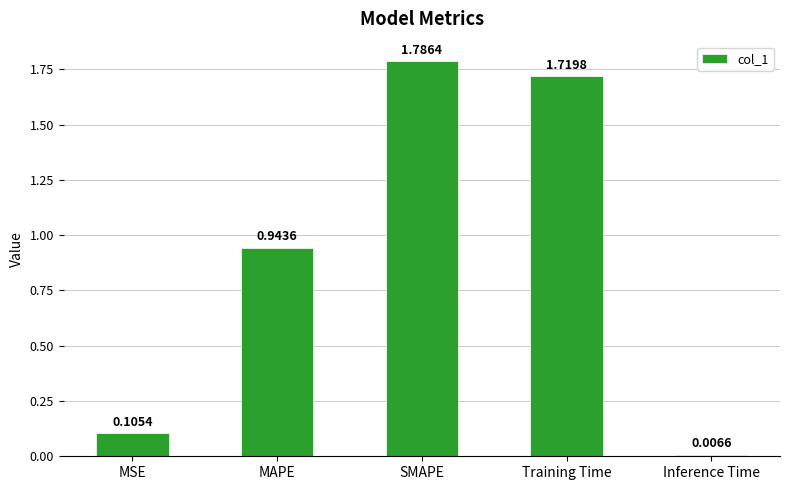

What is the change in value from MSE to Training Time?

+1.6